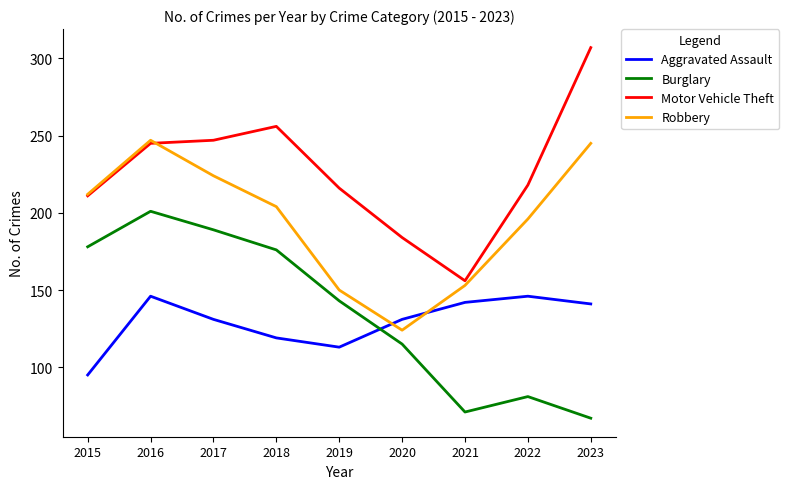

Between which two adjacent categories do Aggravated Assault and Burglary first intersect?

2019 and 2020